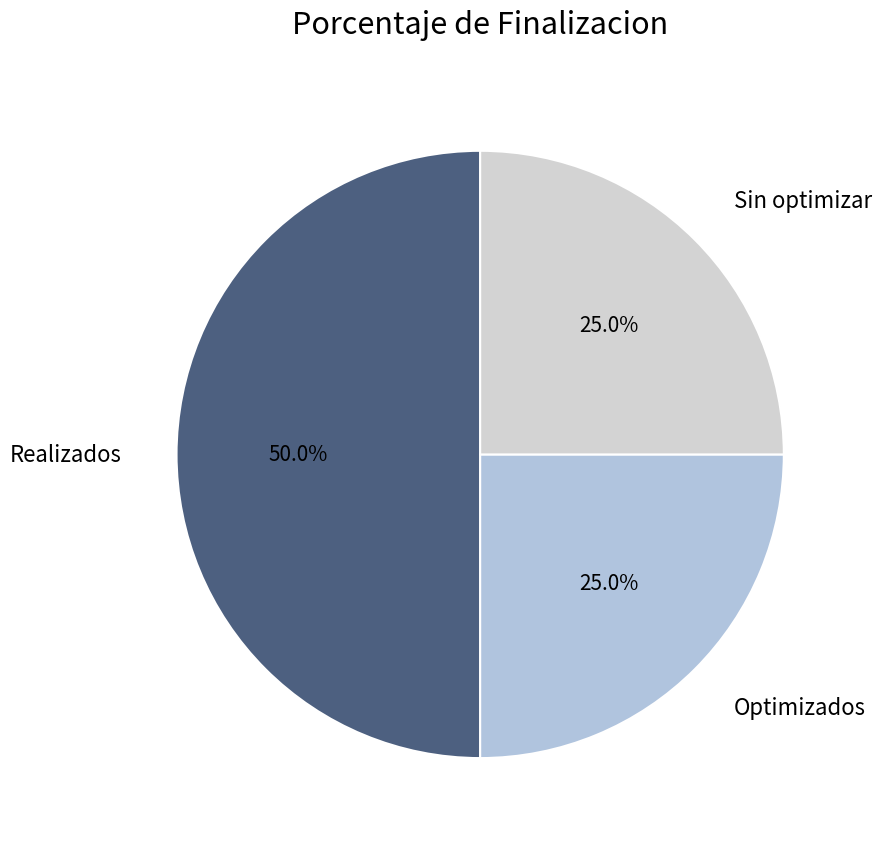

Count the number of slices in the pie.

3